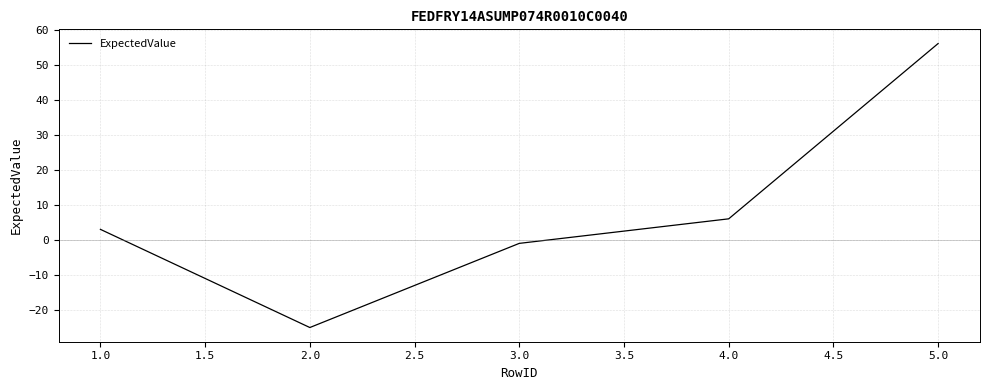

True or false: there are more than 1 points higher than both neighbors.

False